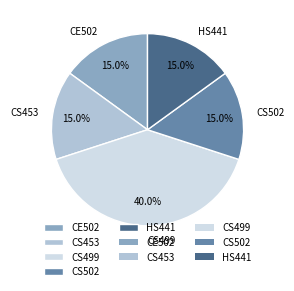

To the nearest percent, what percentage of the pie is CS499?

40%